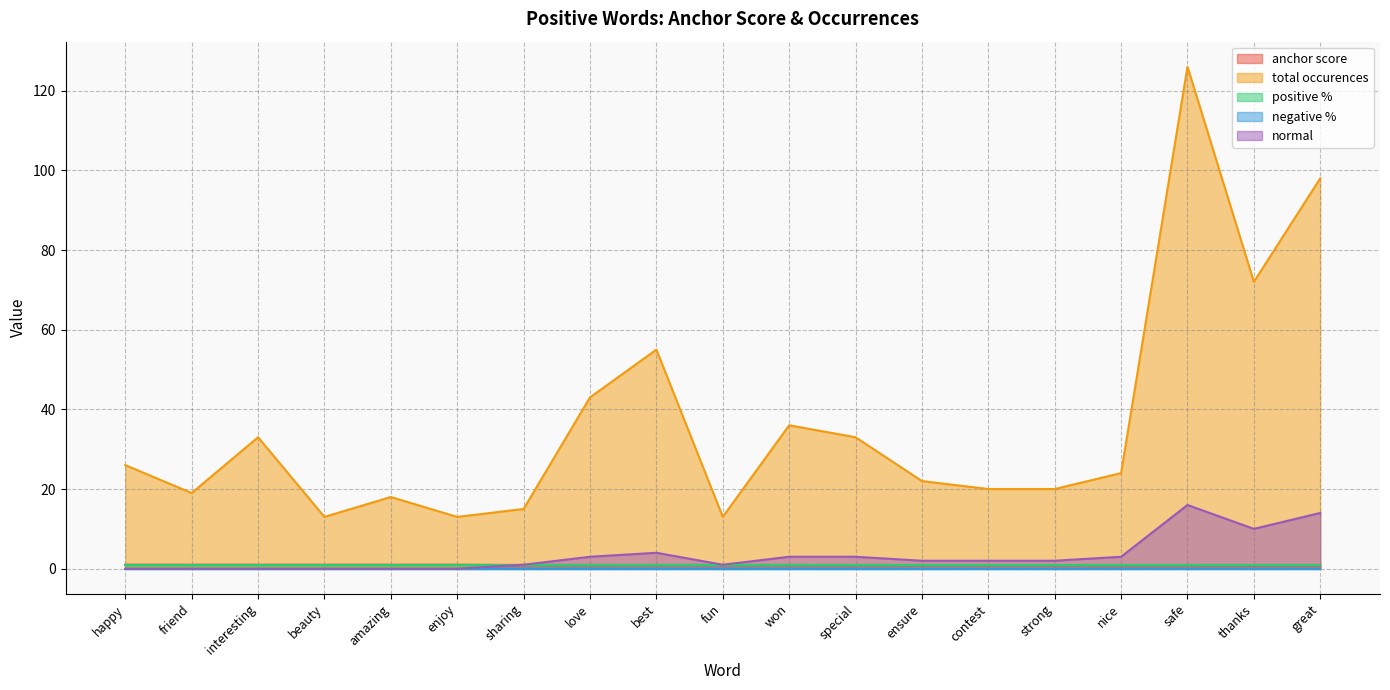

Which label corresponds to the largest value in the chart?

safe